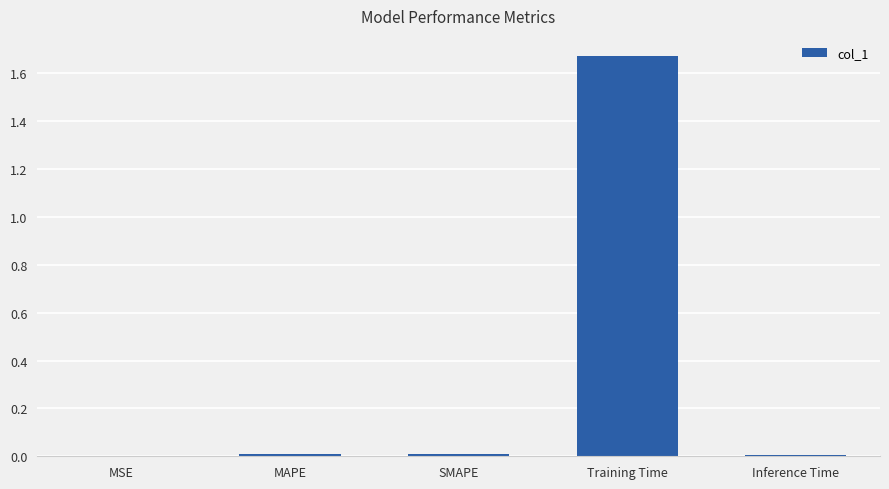

Which category has the highest value across all series?

Training Time